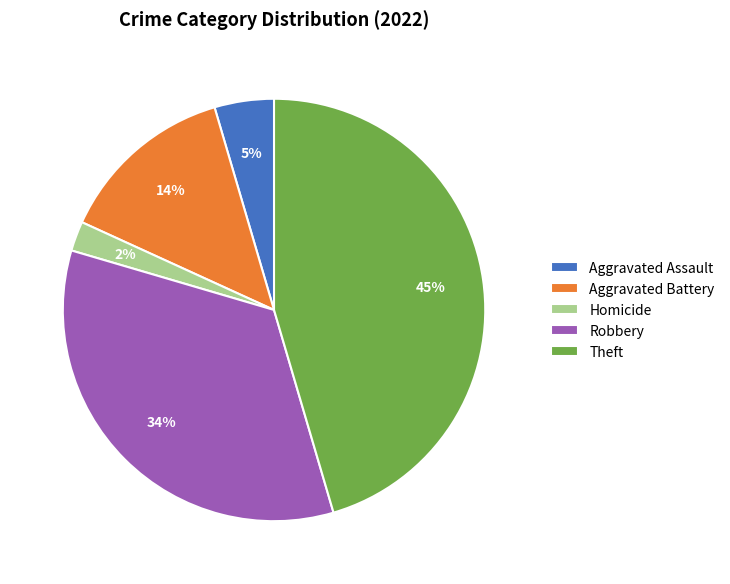

Count the number of slices in the pie.

5